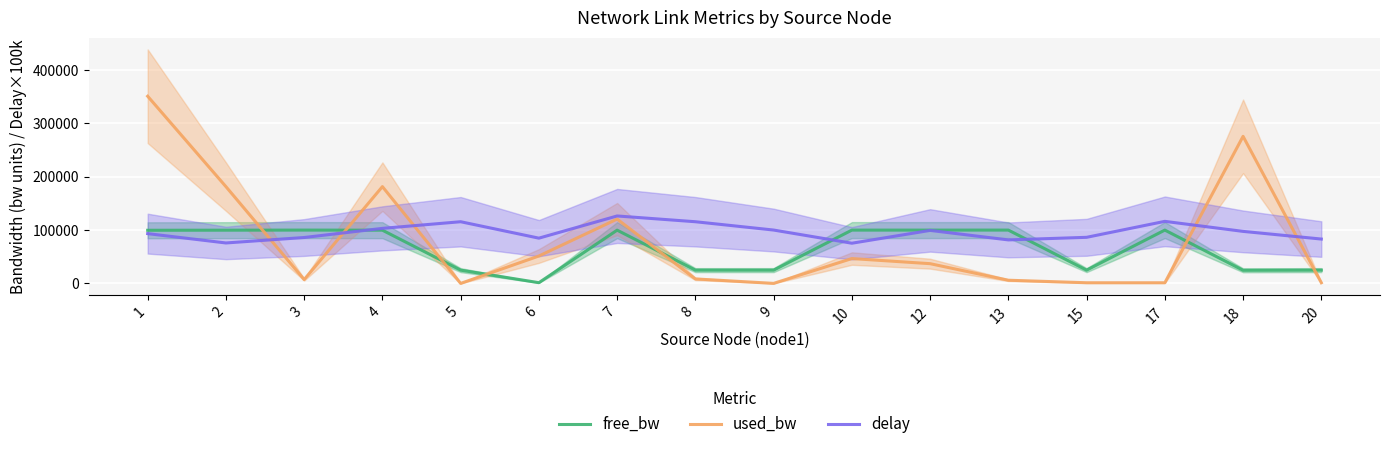

At which category is the sum across all series the highest?

1